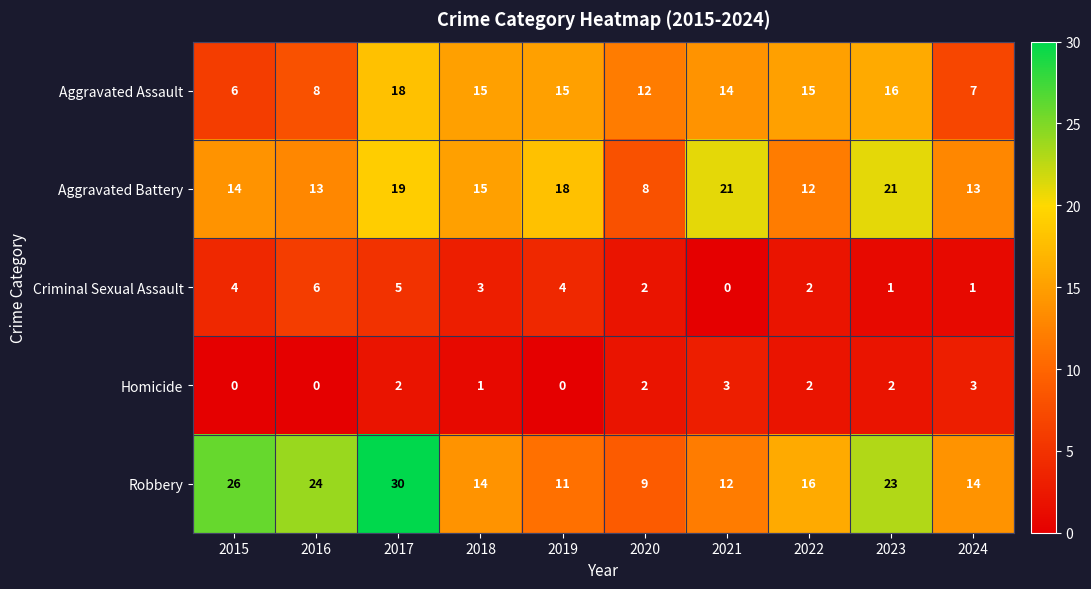

True or false: Homicide has a value of 0 at 2015.

True